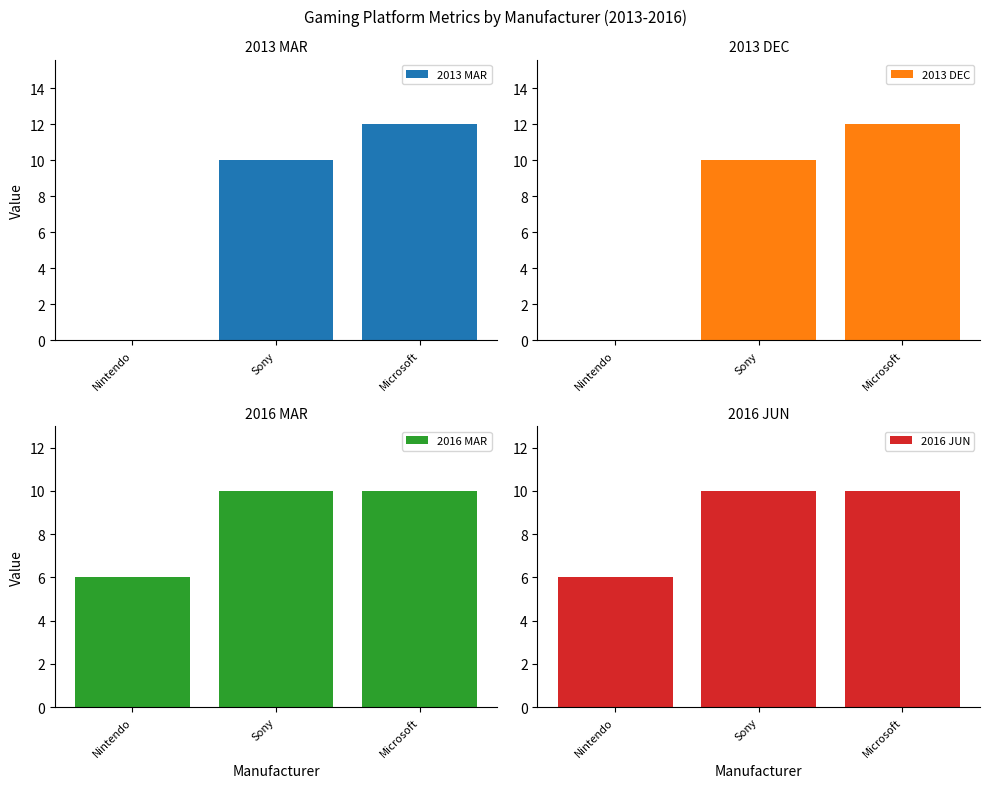

The value of 2016 MAR at Sony is 13. True or false?

False